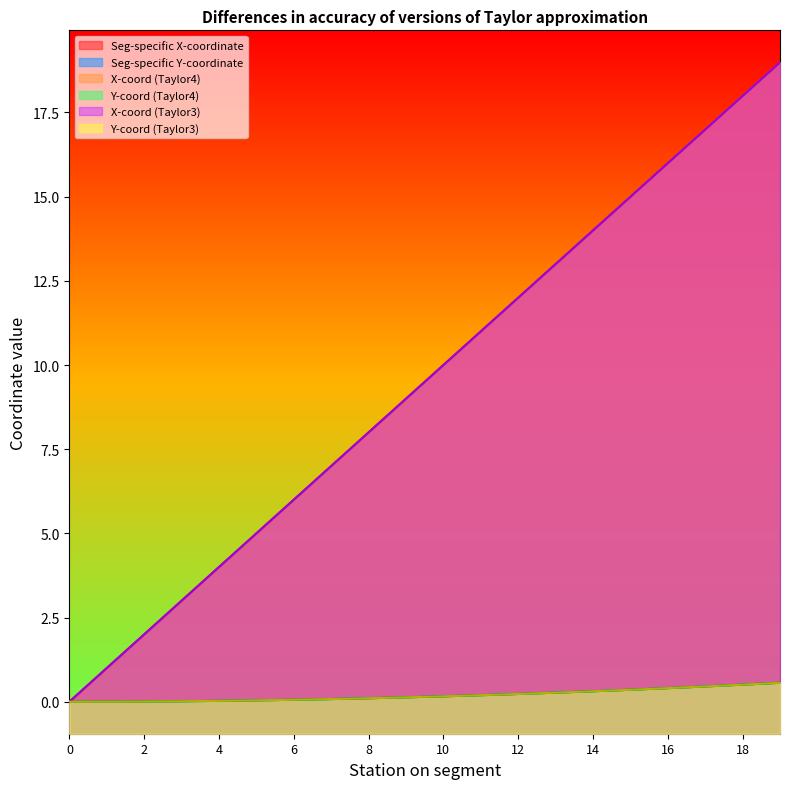

What is the value of the Seg-specific X-coordinate point at the 7th from the left?

6.0